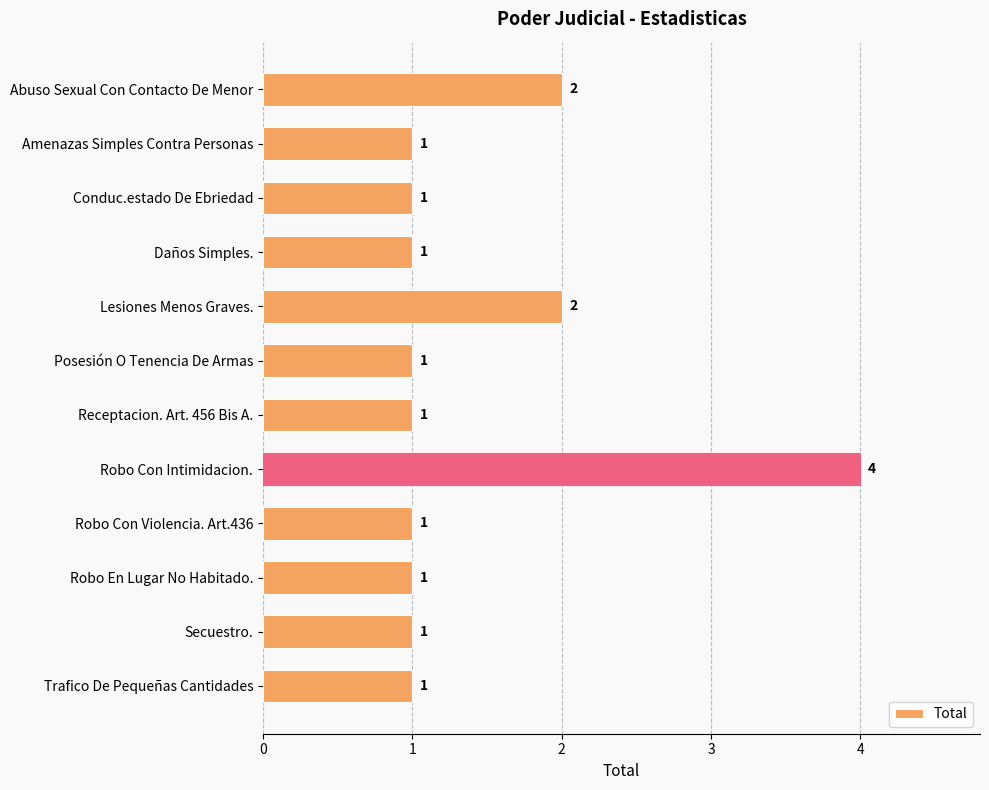

What position from the top is Abuso Sexual Con Contacto De Menor?

1